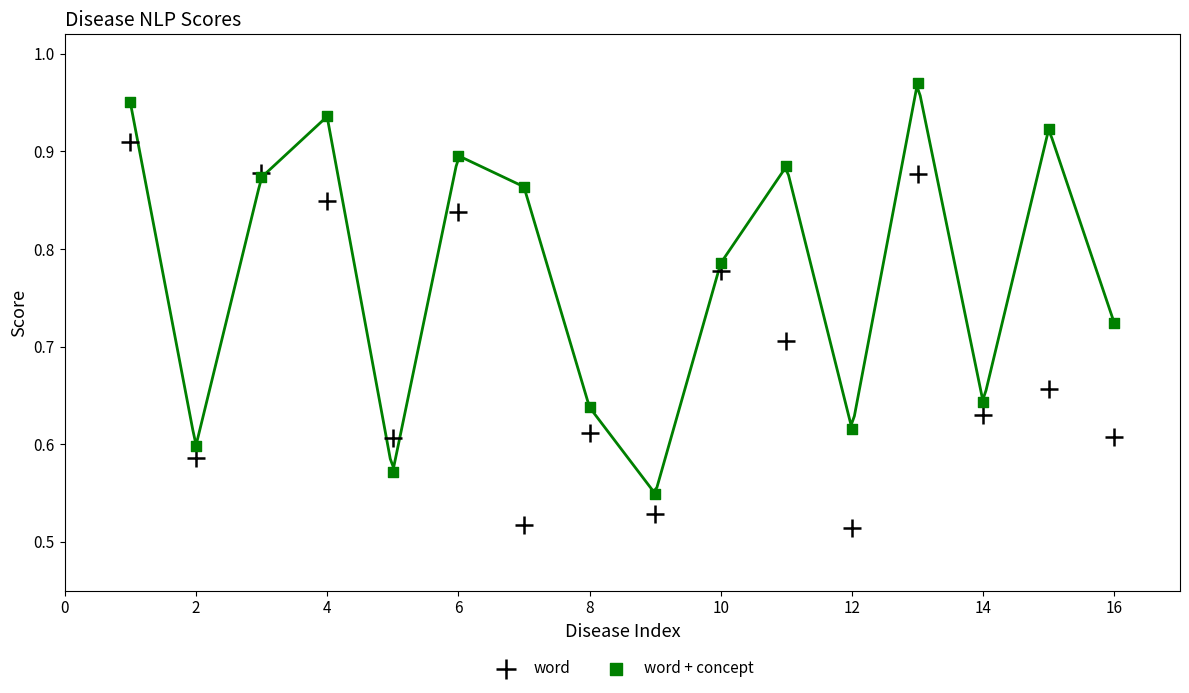

Which series has the widest spread of Y values?

word + concept